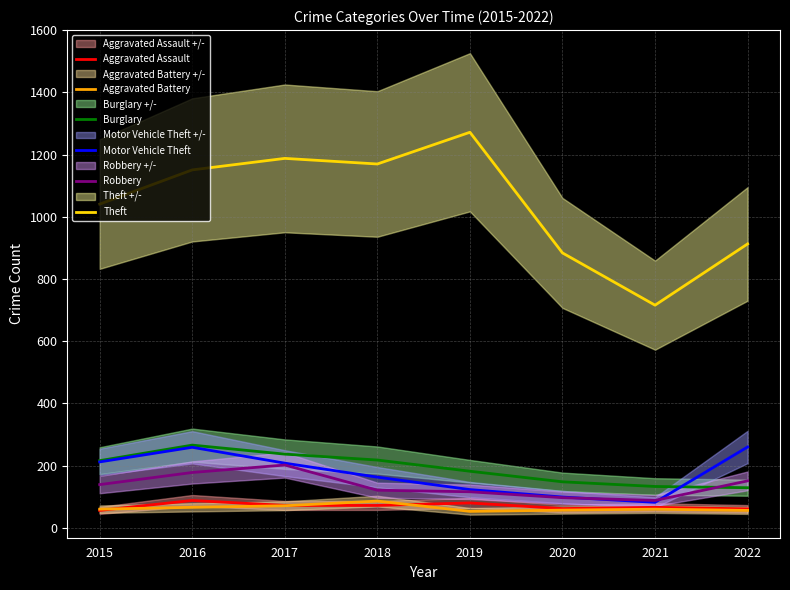

Where is the first local maximum for Burglary?

2016